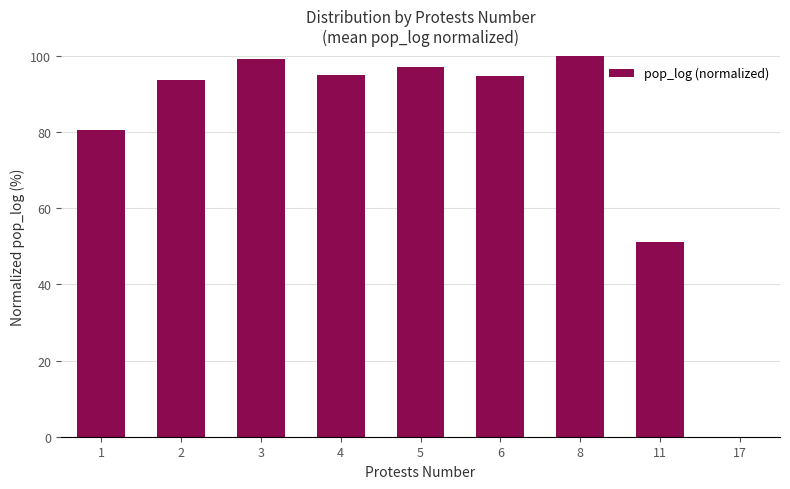

What is the change in value from 1 to 17?

-80.5